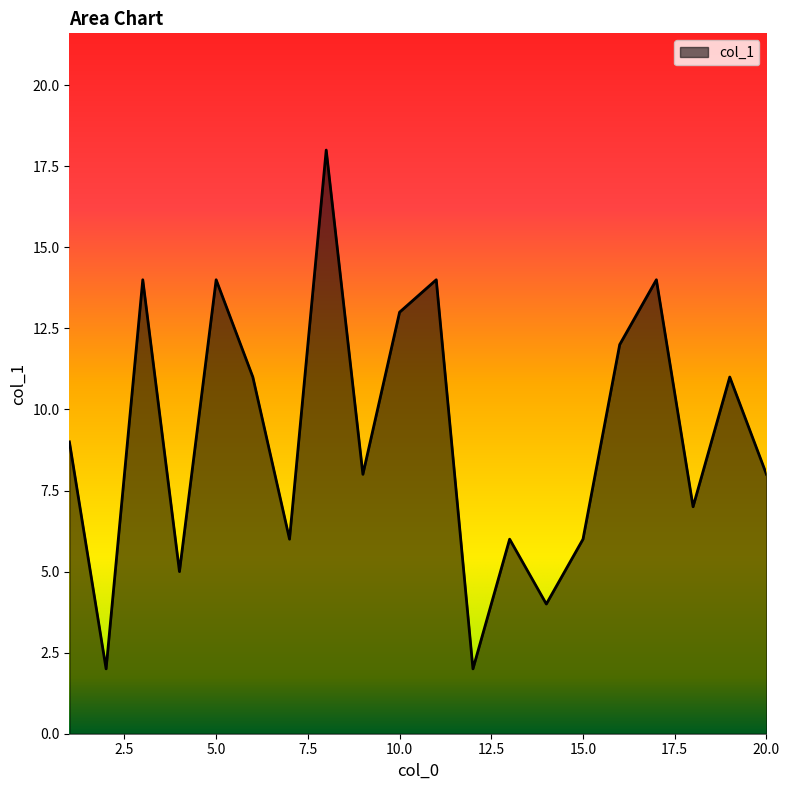

What is the difference between the maximum and minimum values?

16